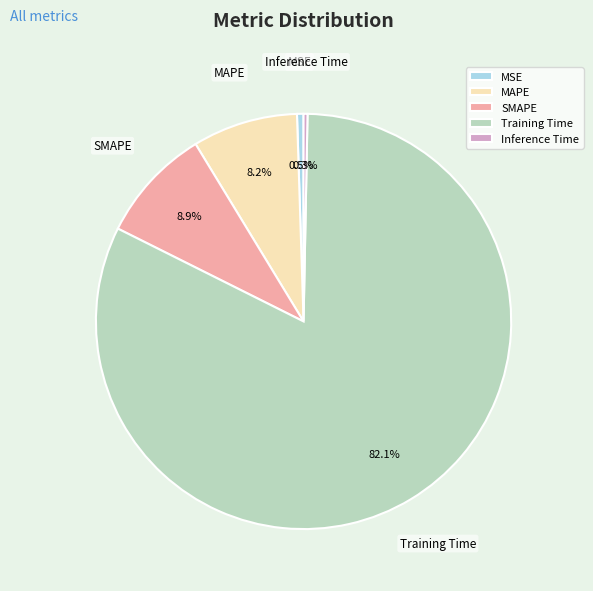

Which has a higher value, Inference Time or MAPE?

MAPE